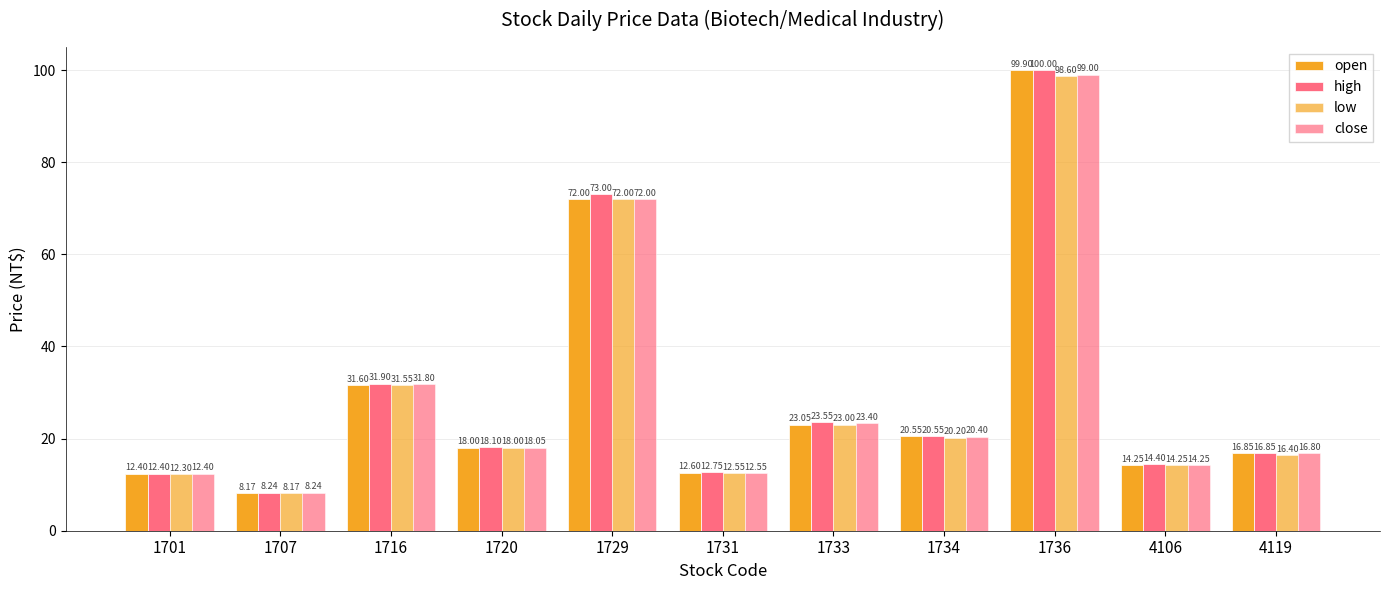

How many bars are there in total?

44